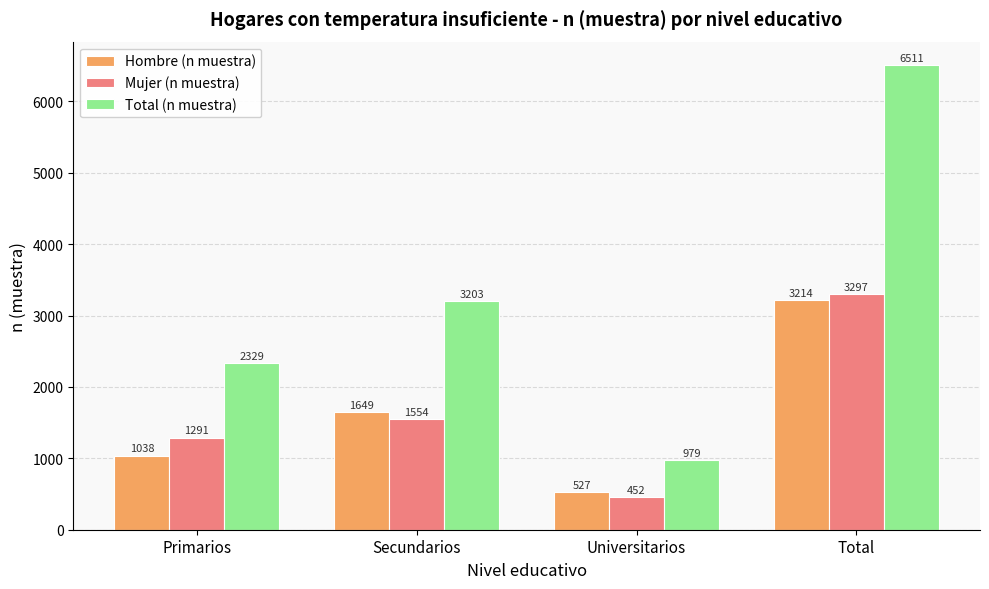

The value of Total (n muestra) at Primarios is 4090. True or false?

False